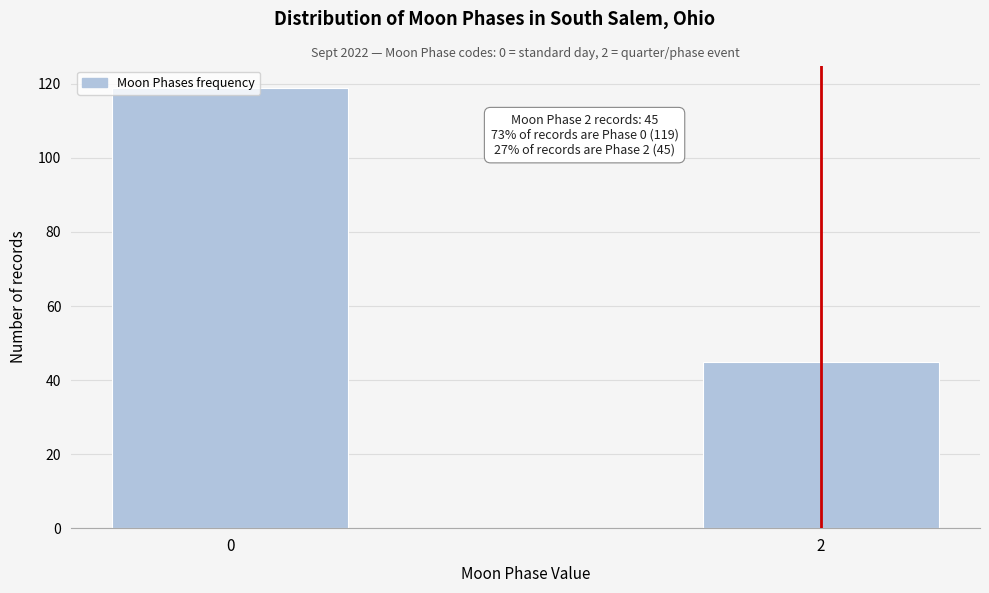

List the labels in order of value, largest first.

0, 2